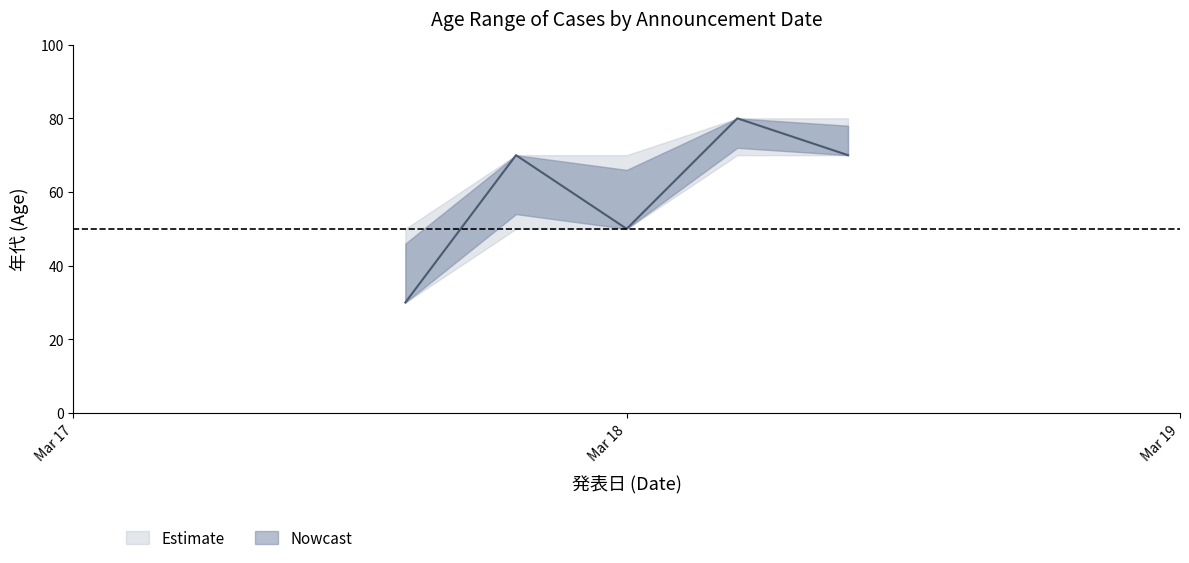

Reading left to right, what are all the values shown in this chart?

age_lower: 2020-03-18=30	2020-03-18=50	2020-03-18=50	2020-03-18=70	2020-03-18=70
age_upper: 2020-03-18=50	2020-03-18=70	2020-03-18=70	2020-03-18=80	2020-03-18=80
age_mid: 2020-03-18=30	2020-03-18=70	2020-03-18=50	2020-03-18=80	2020-03-18=70